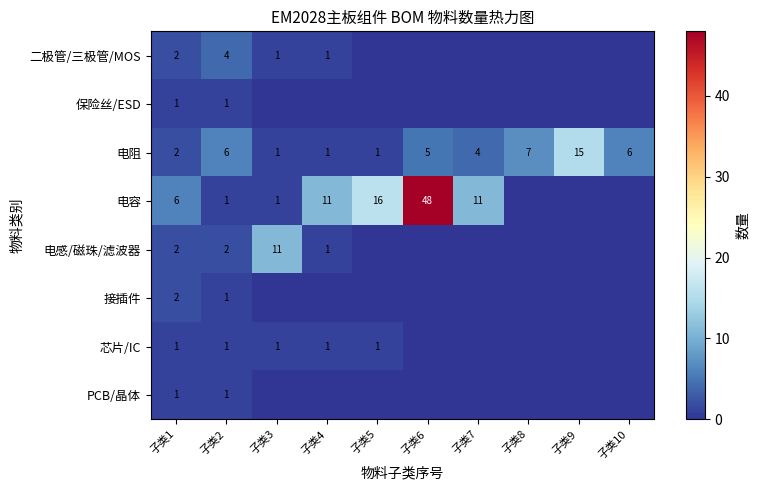

At which category is the sum across all series the highest?

子类6